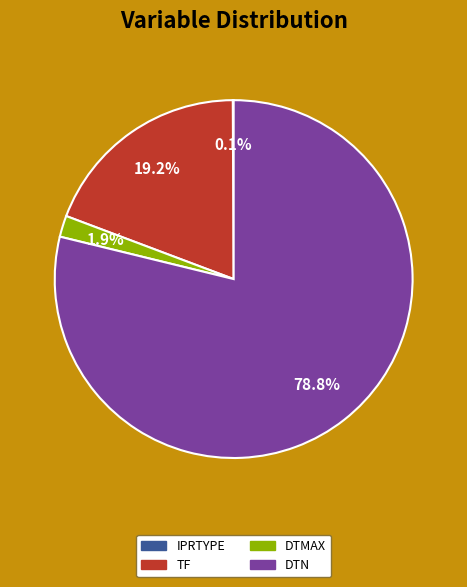

Does any single category account for the majority?

Yes